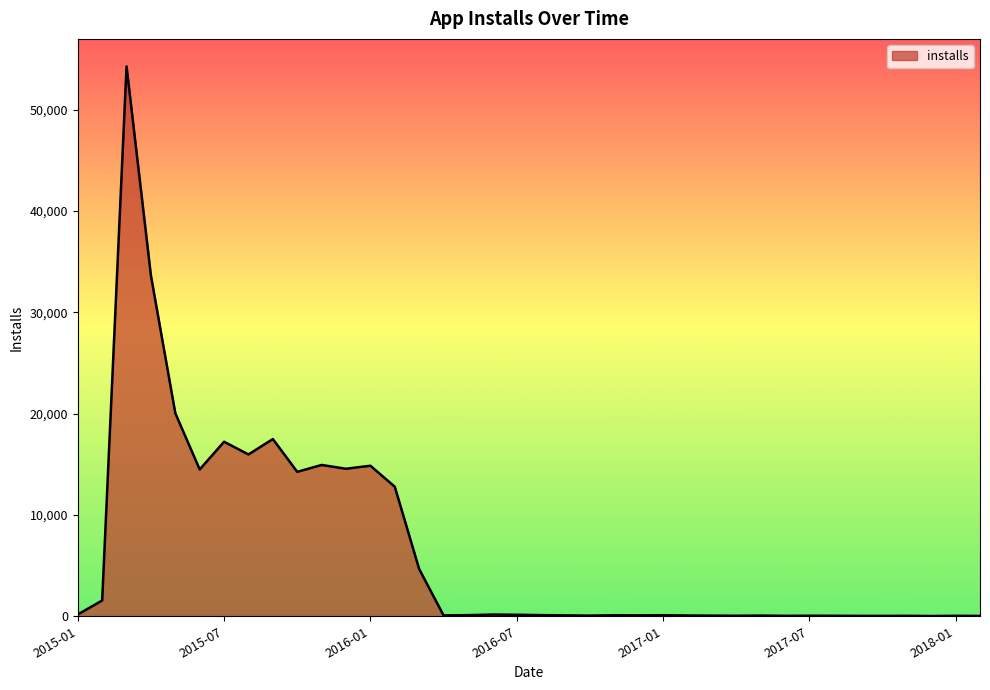

What is the greatest value displayed?

54273